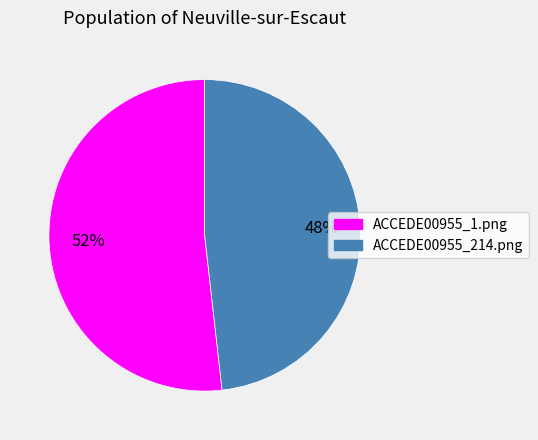

Do ACCEDE00955_214.png and ACCEDE00955_1.png together represent more than half of the pie?

Yes